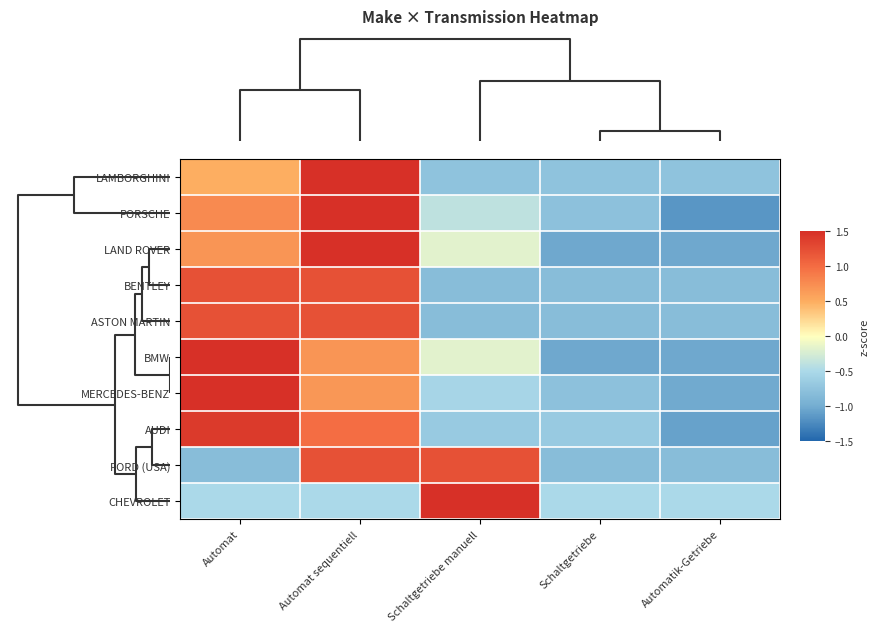

Which series has the widest spread of values?

PORSCHE